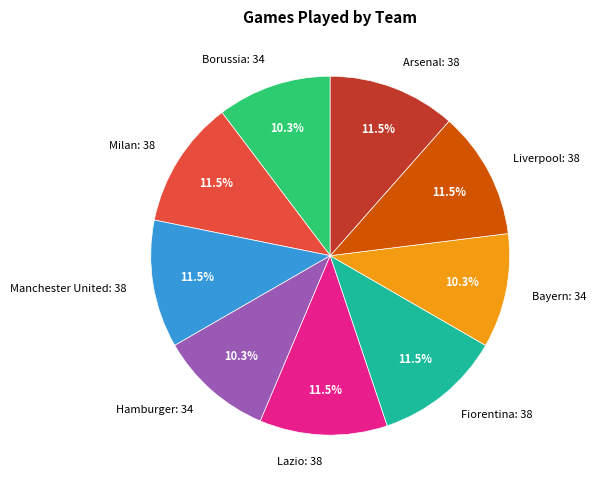

Does Bayern: 34 account for over 50% of the chart?

No